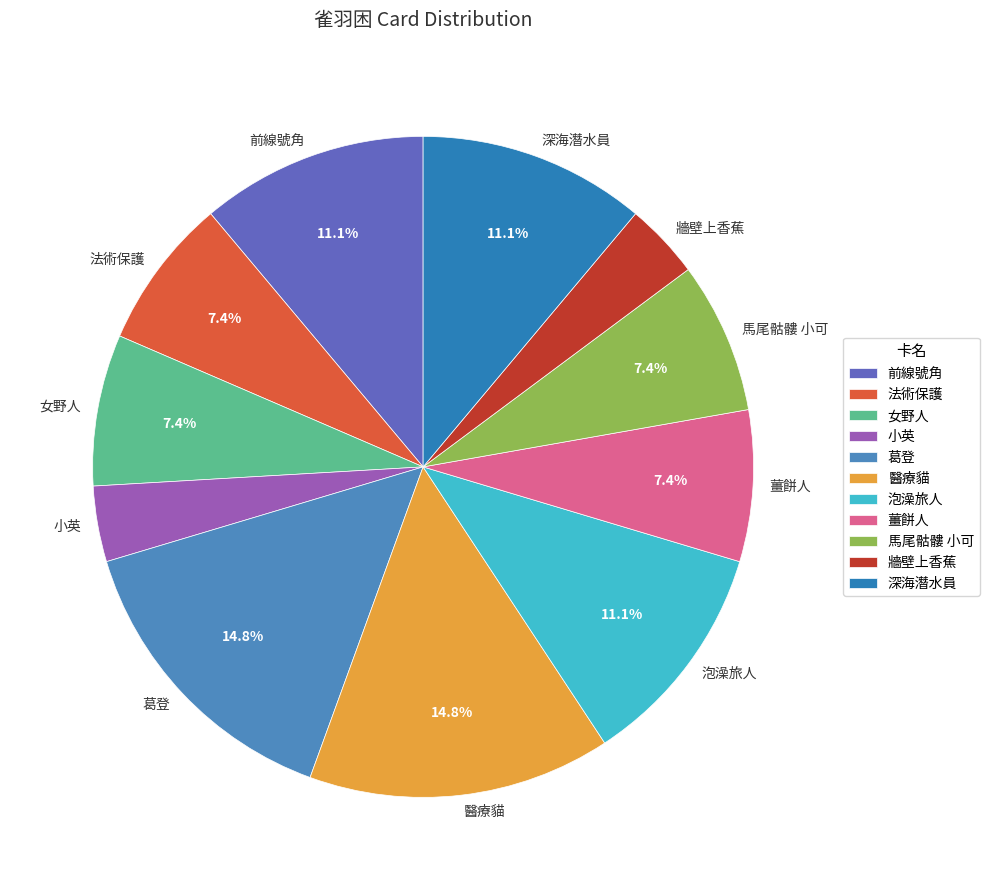

How many slices are in this pie chart?

11